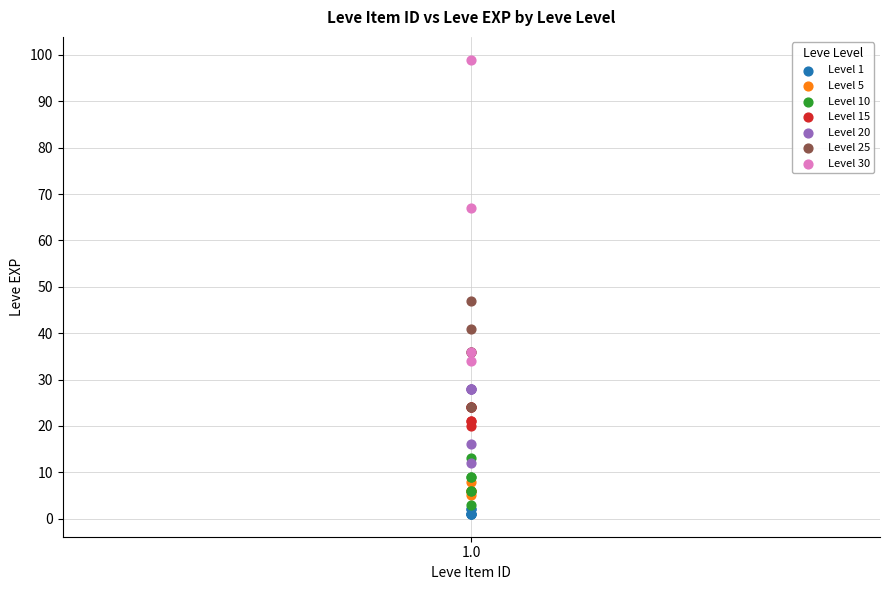

Which series has the widest spread of Y values?

Level 30